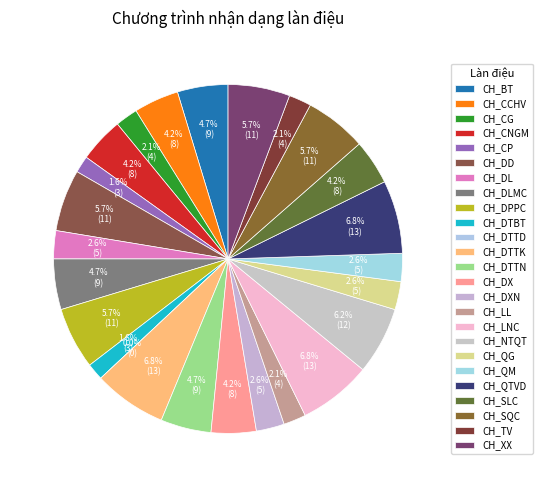

How many segments does this pie chart have?

25